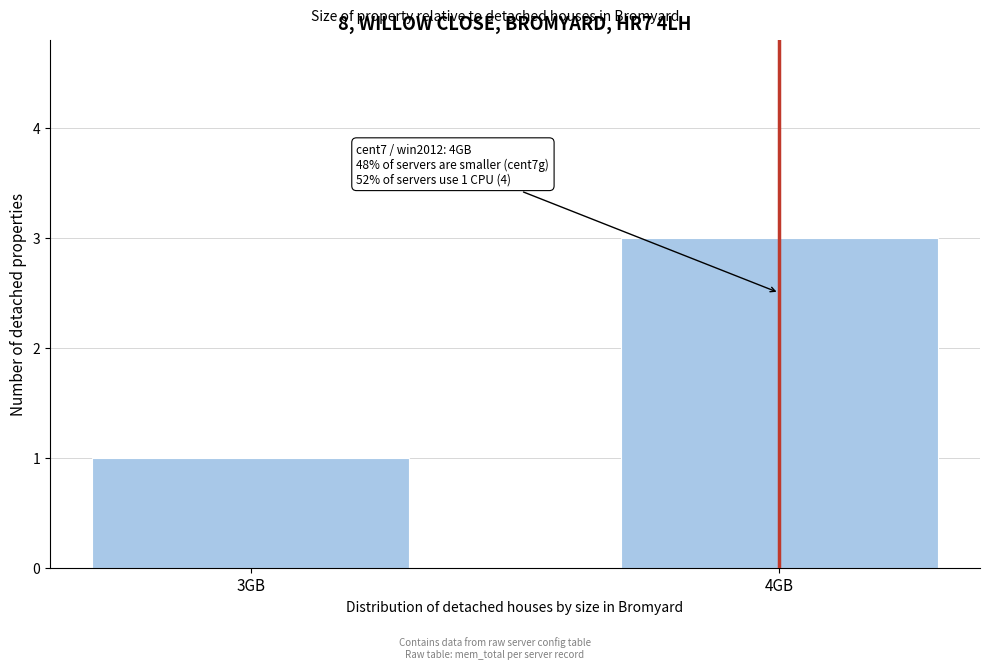

Reading left to right, what are all the values shown in this chart?

1	3